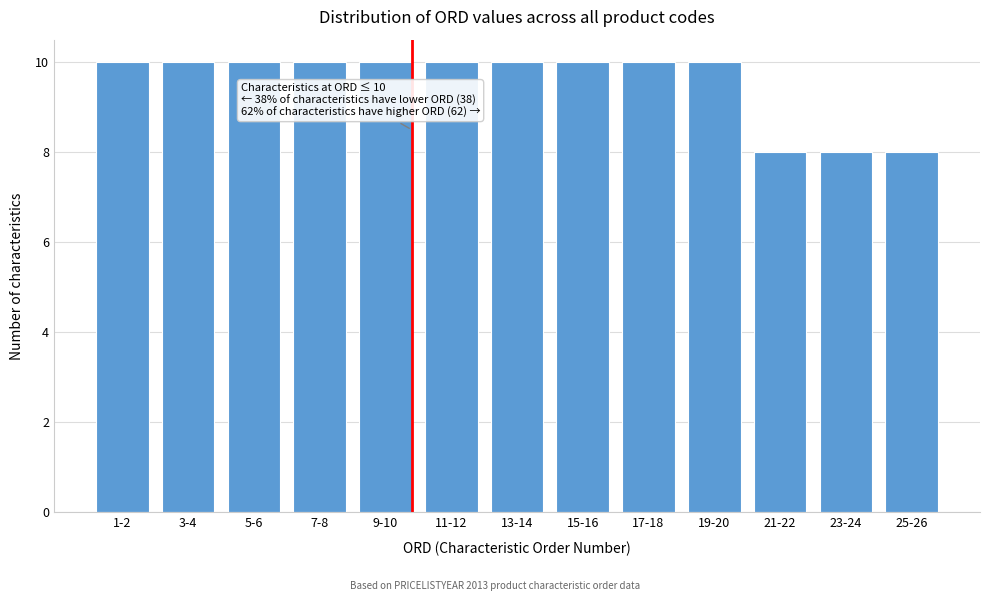

Reading right to left, what are all the values shown in this chart?

25-26=8	23-24=8	21-22=8	19-20=10	17-18=10	15-16=10	13-14=10	11-12=10	9-10=10	7-8=10	5-6=10	3-4=10	1-2=10